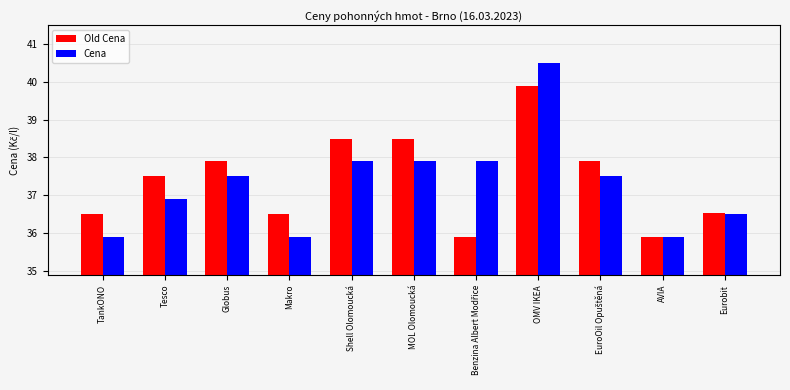

What are all the series names shown in the legend?

Old Cena, Cena